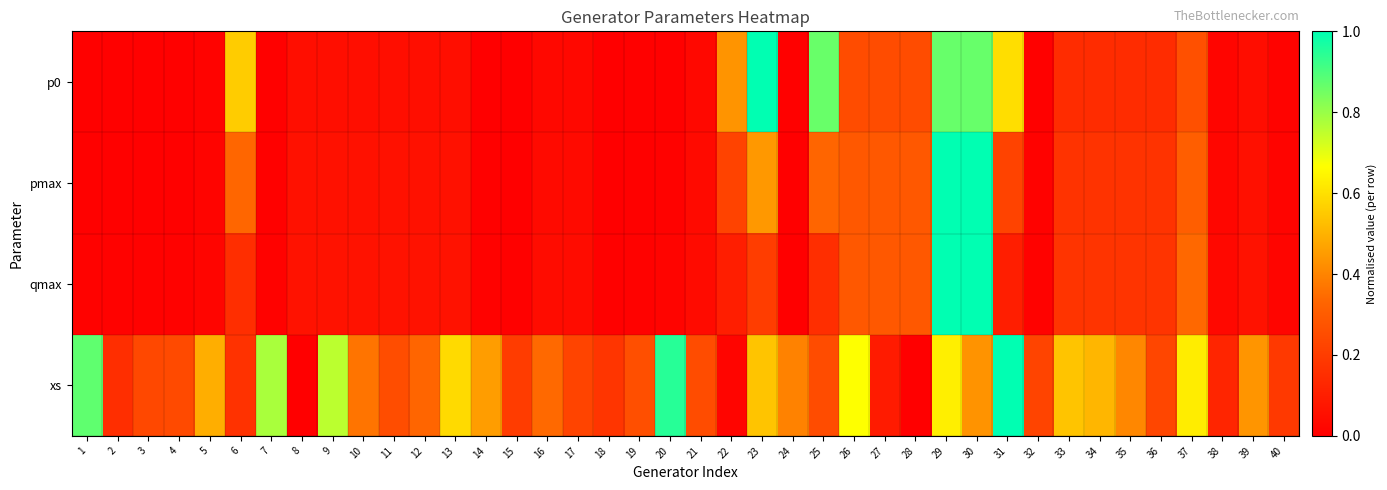

List the series in order of their peak value, highest first.

p0, pmax, qmax, xs